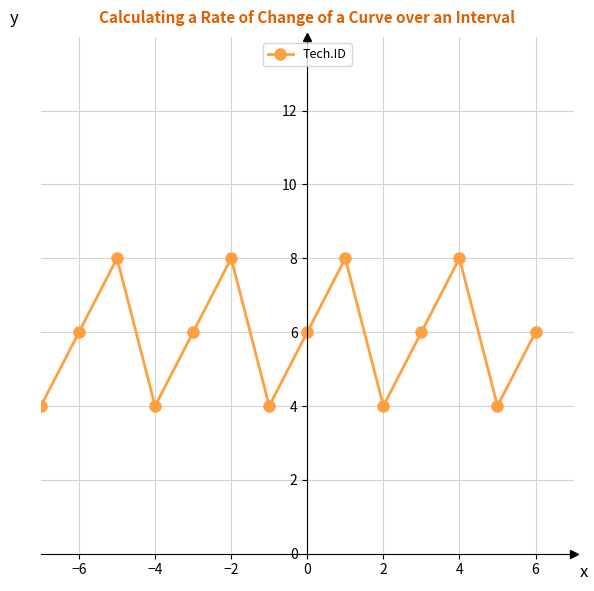

Count the number of data series in this chart.

1